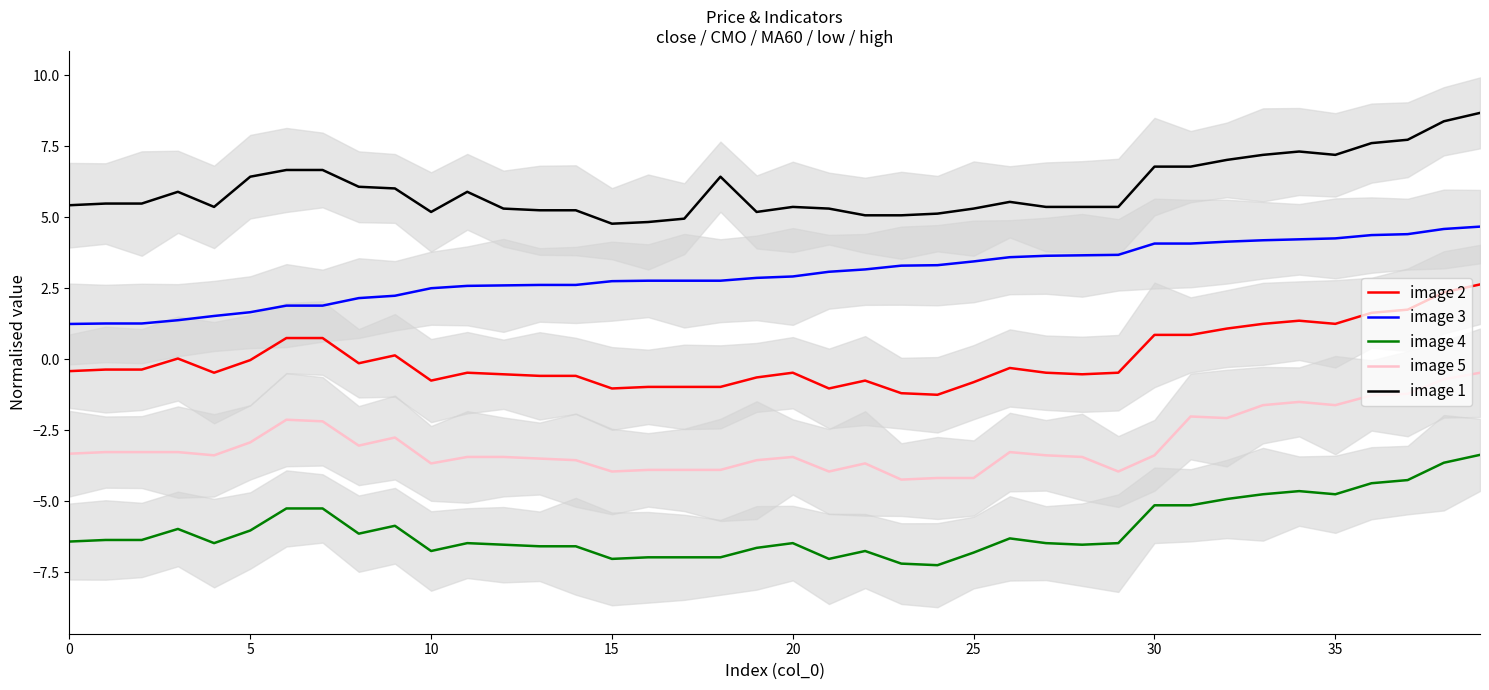

Does the chart have visible grid lines?

No